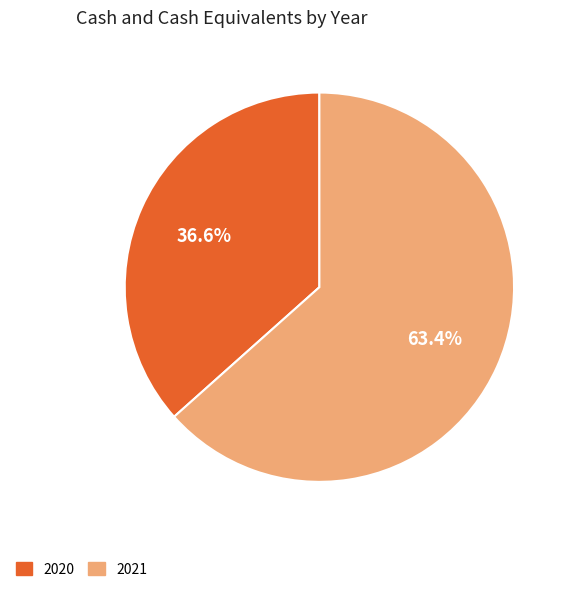

Is 2021 the majority of the pie?

Yes